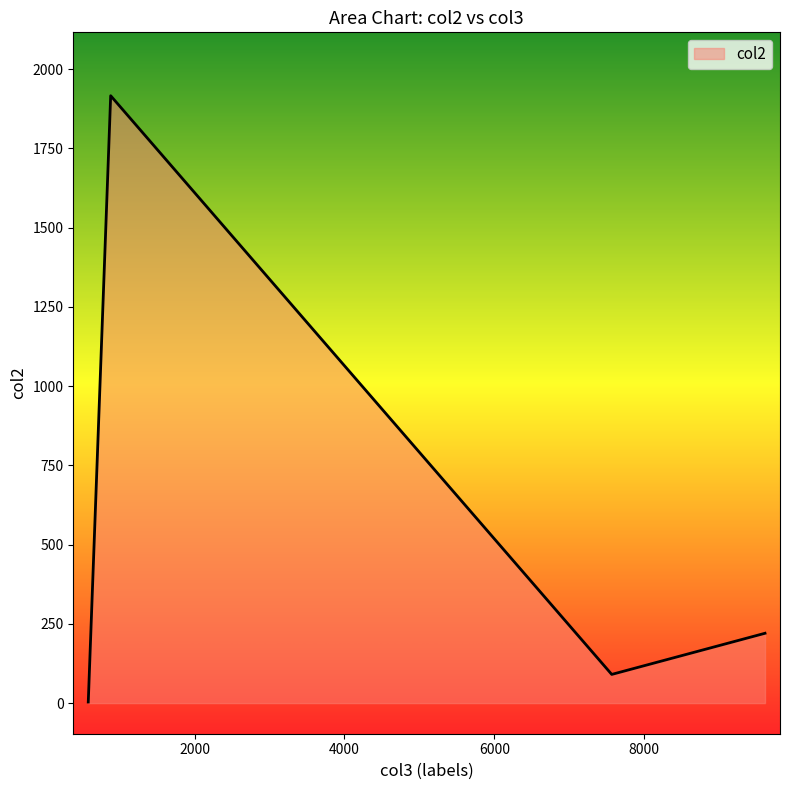

What is the maximum value shown in the chart?

1916.0